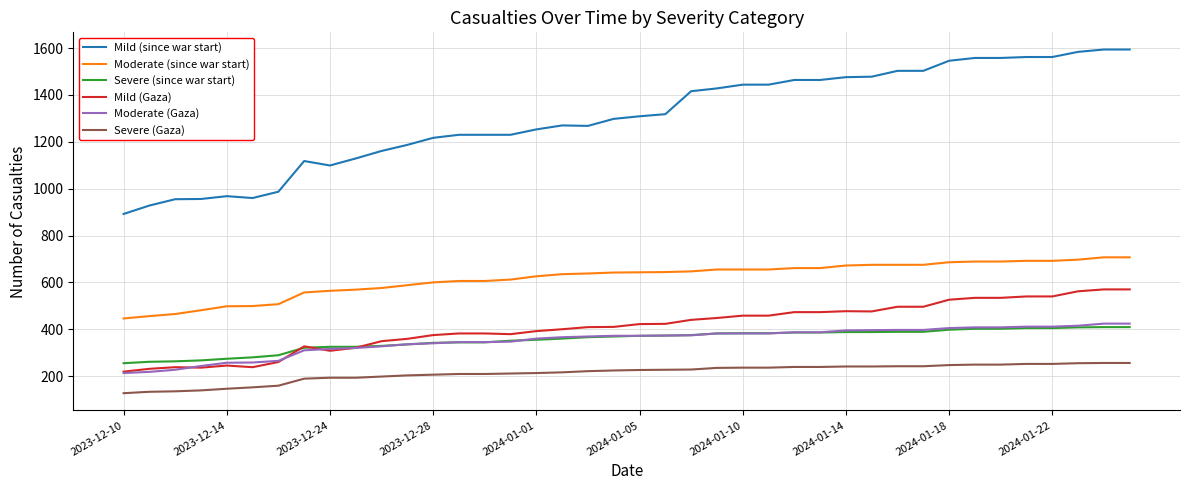

Which series has the widest spread of values?

Mild (since war start)